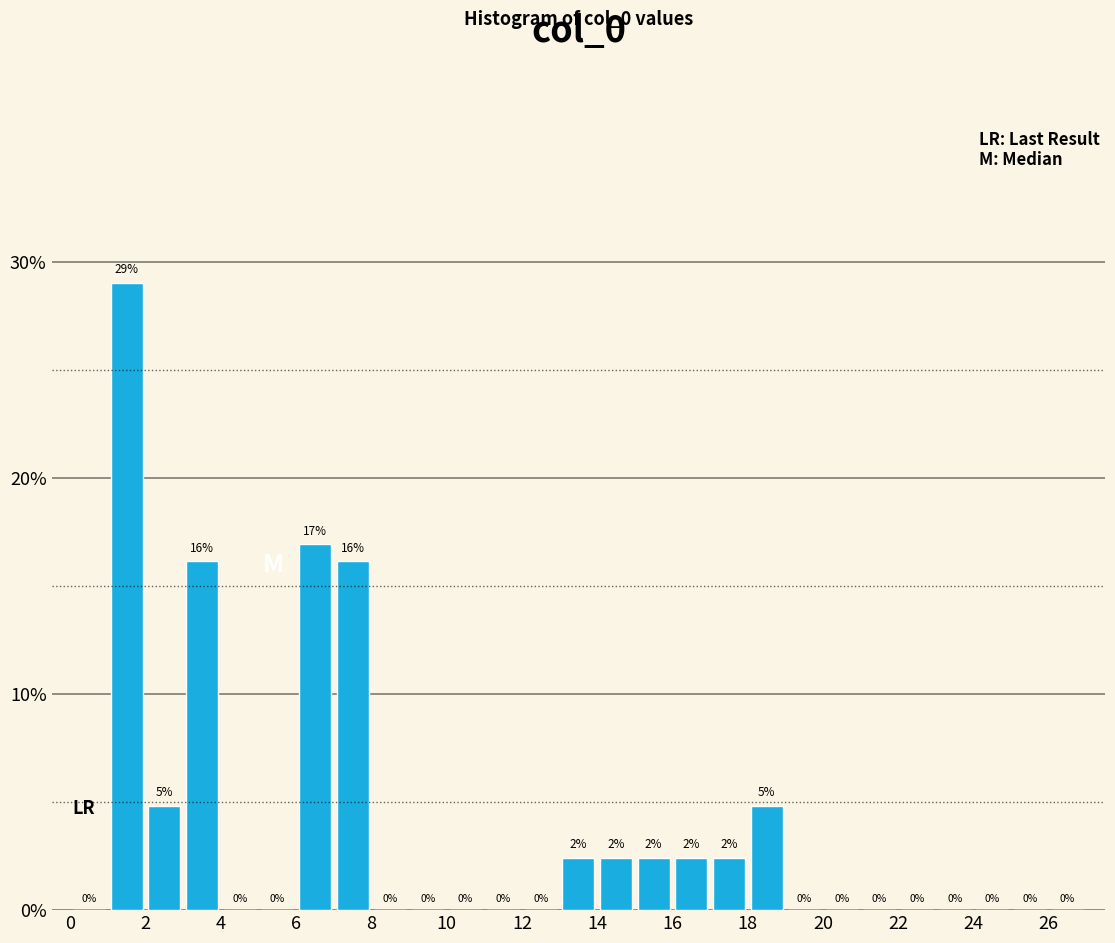

Which range on the x-axis has the tallest bar?

1 to 2